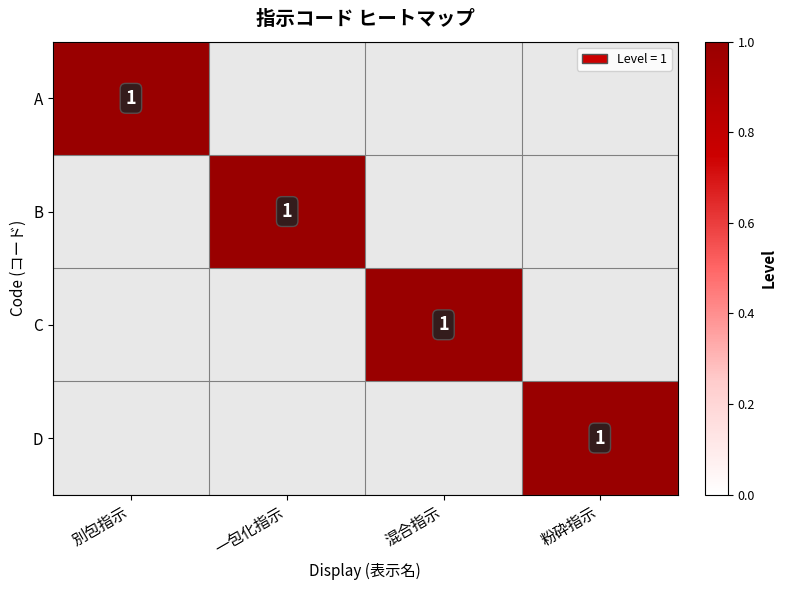

The C series shows 0 at 混合指示. True or false?

False